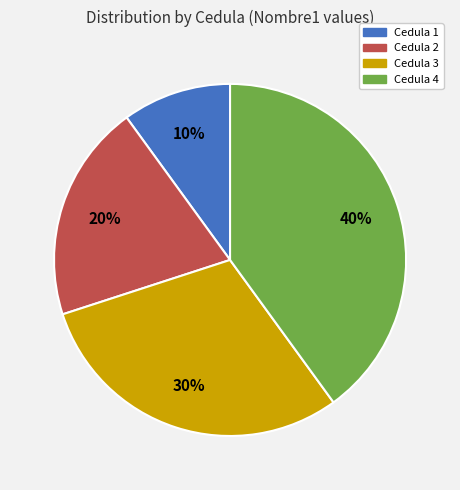

Is there a majority slice in this chart?

No